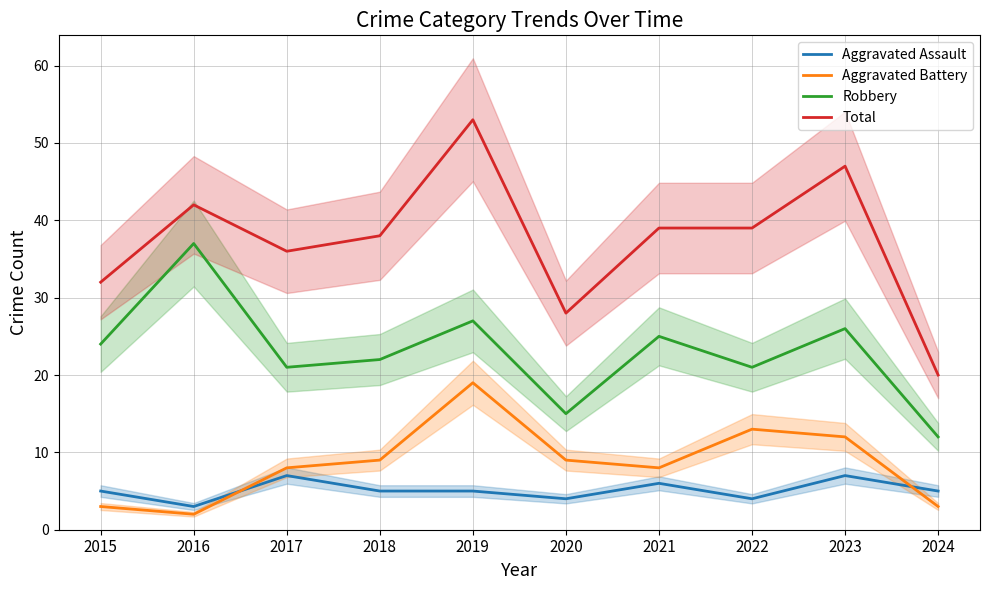

How many values in the Robbery series exceed 24?

4